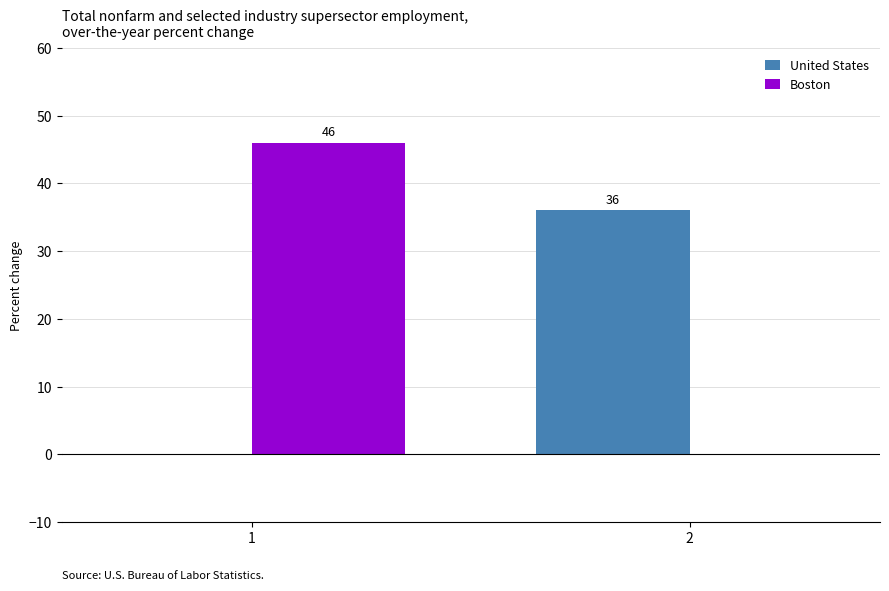

Which series has the largest range (max minus min)?

Boston